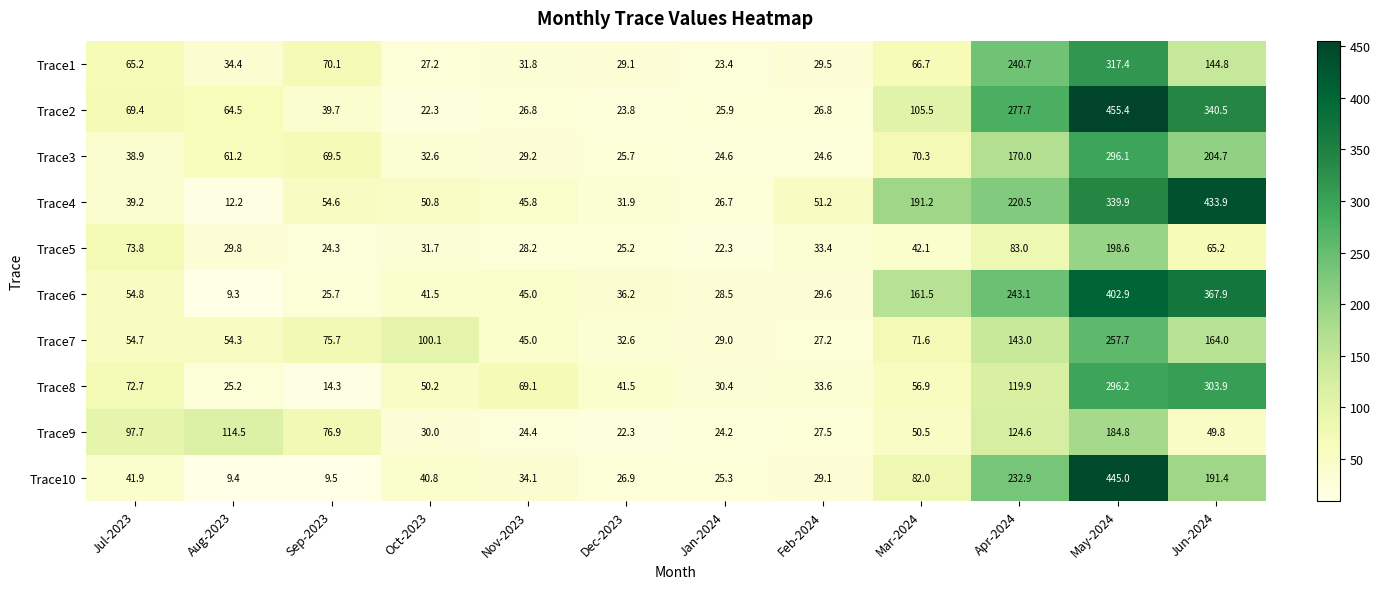

At which category is the sum across all series the highest?

May-2024